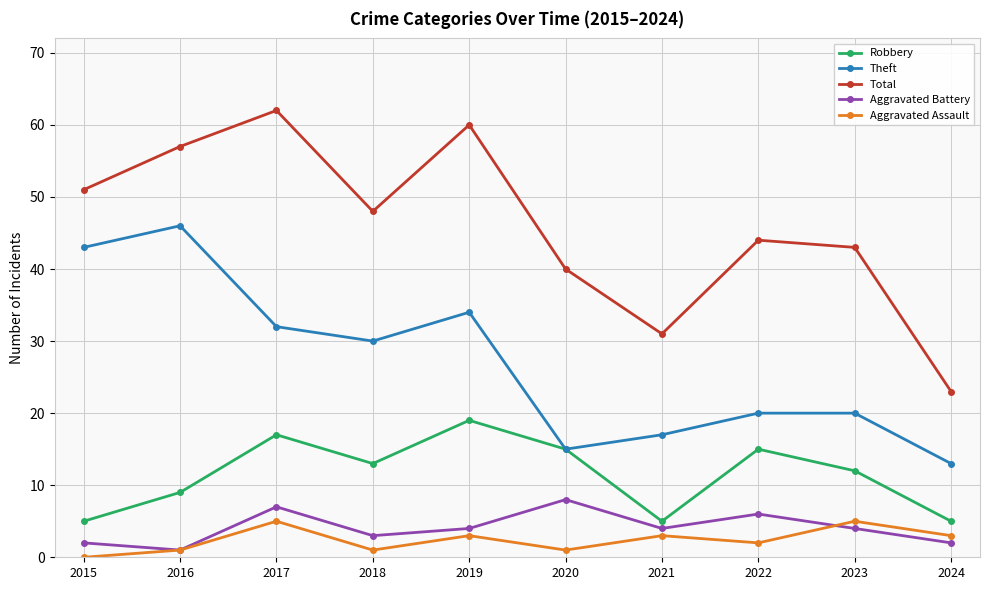

What is the spread (max minus min) of values at 2024?

21